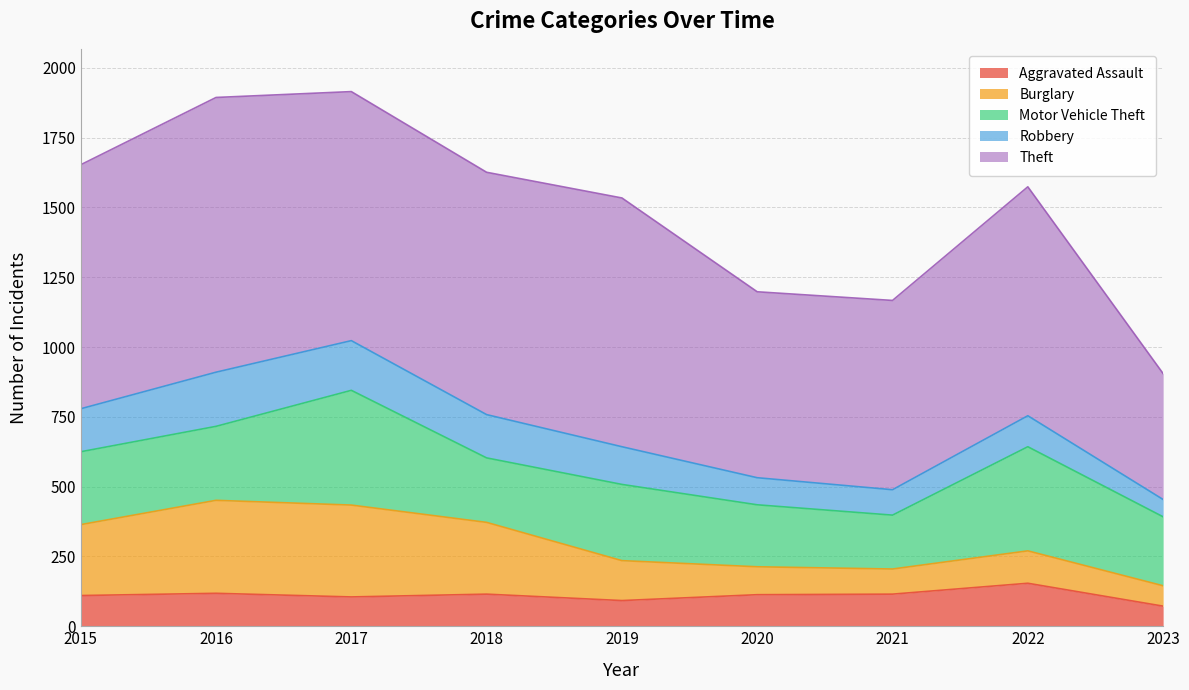

What are all the series names shown in the legend?

Aggravated Assault, Burglary, Motor Vehicle Theft, Robbery, Theft